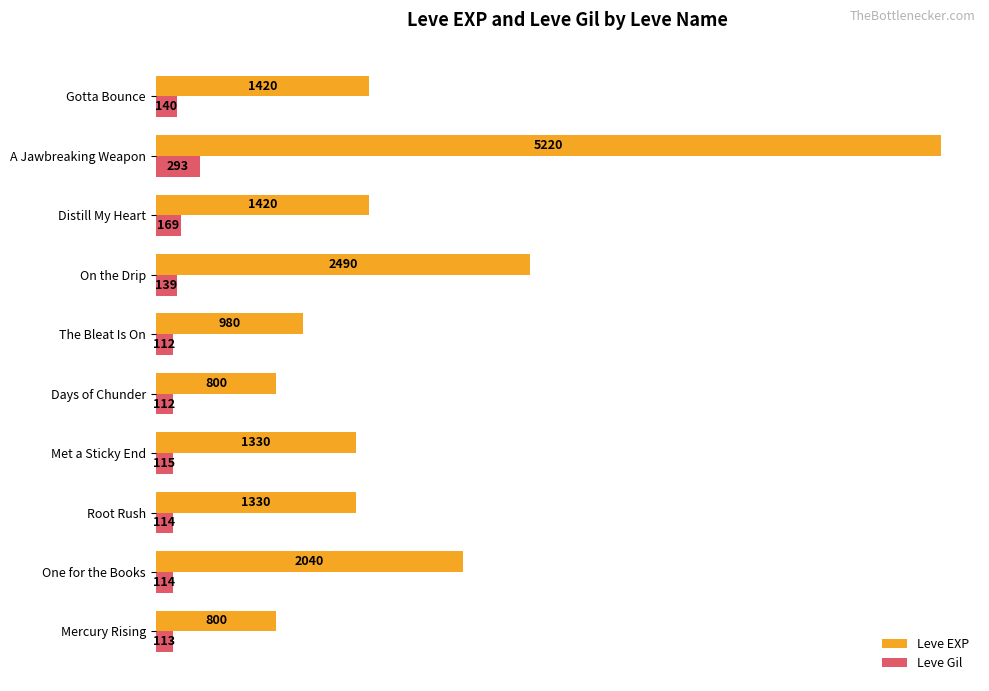

At which category does the chart reach its peak across all series?

A Jawbreaking Weapon